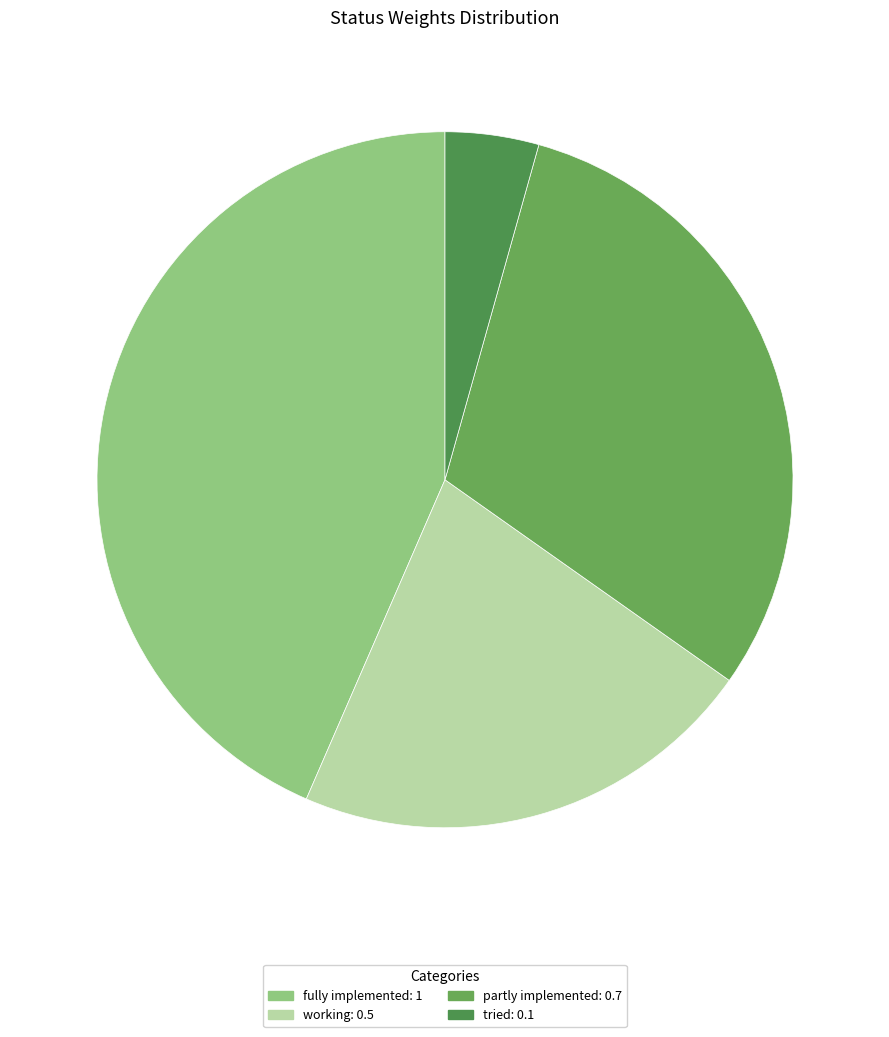

How many slices are in this pie chart?

4